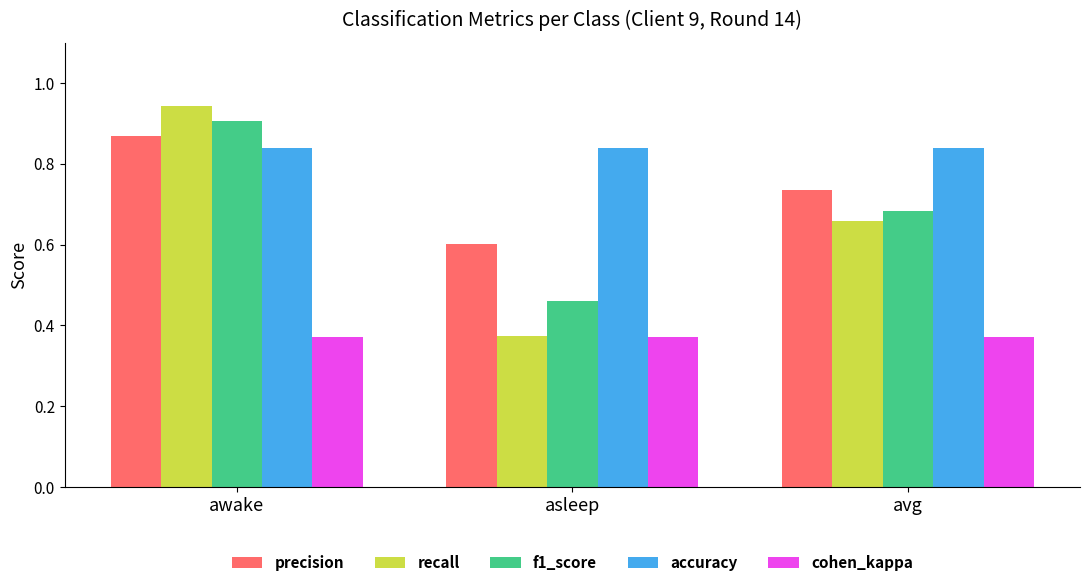

What is the total value across all series at asleep?

2.6